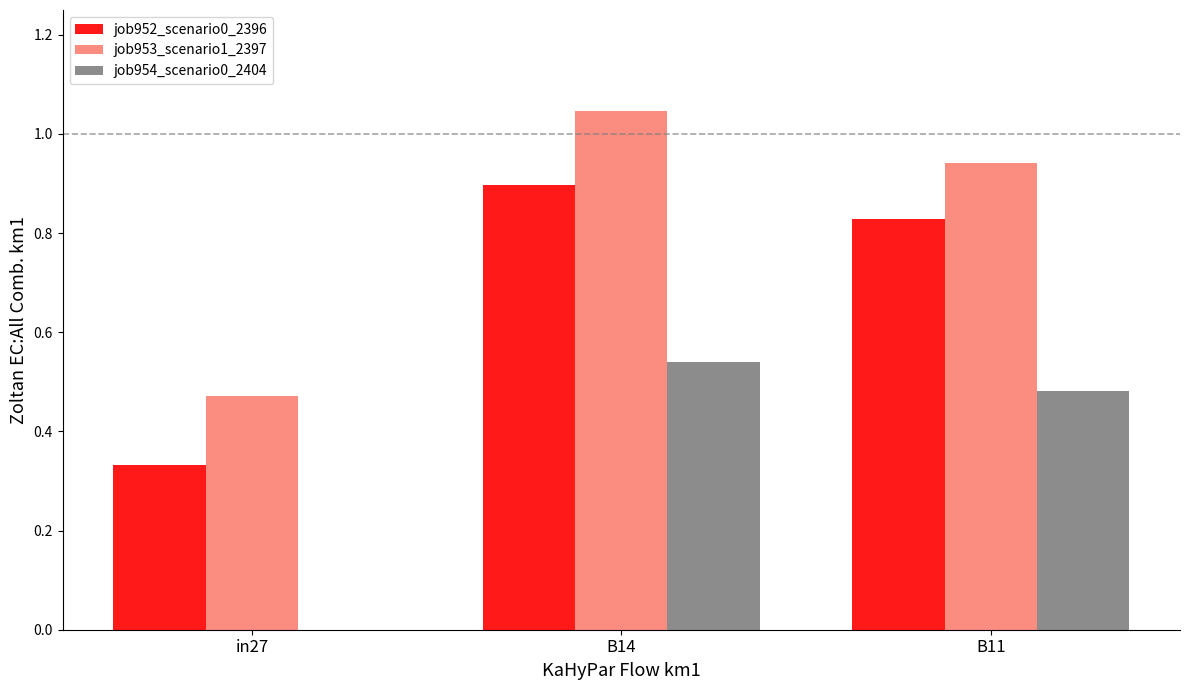

At which label is job953_scenario1_2397 closest to 0?

in27